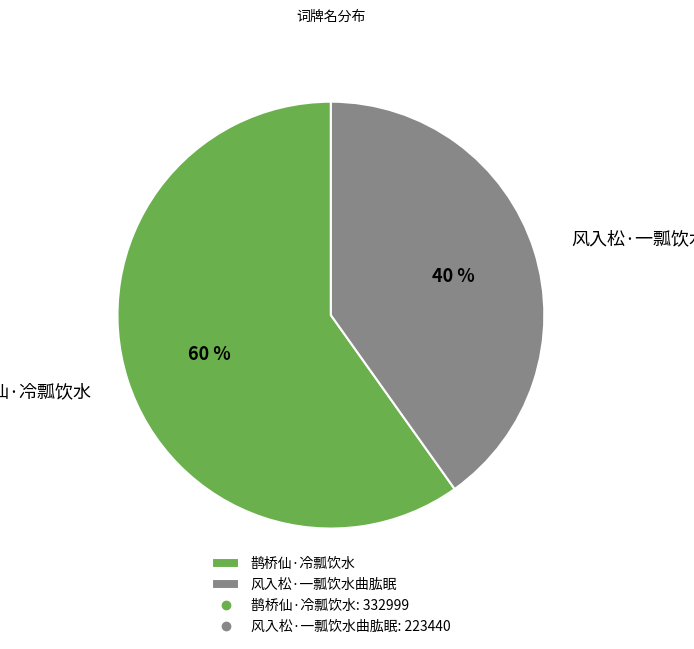

True or false: 鹊桥仙·冷瓢饮水 accounts for 69% of the total.

False